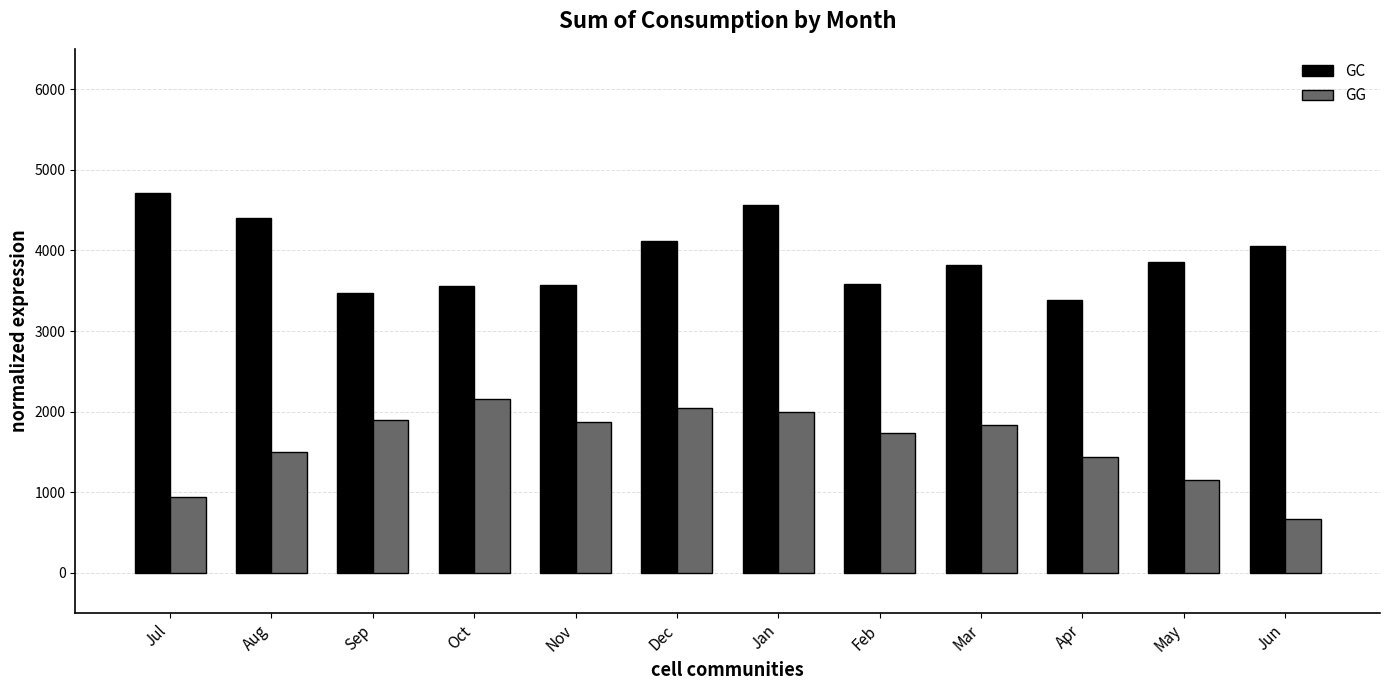

Where is GG nearest to the value 1410?

Apr